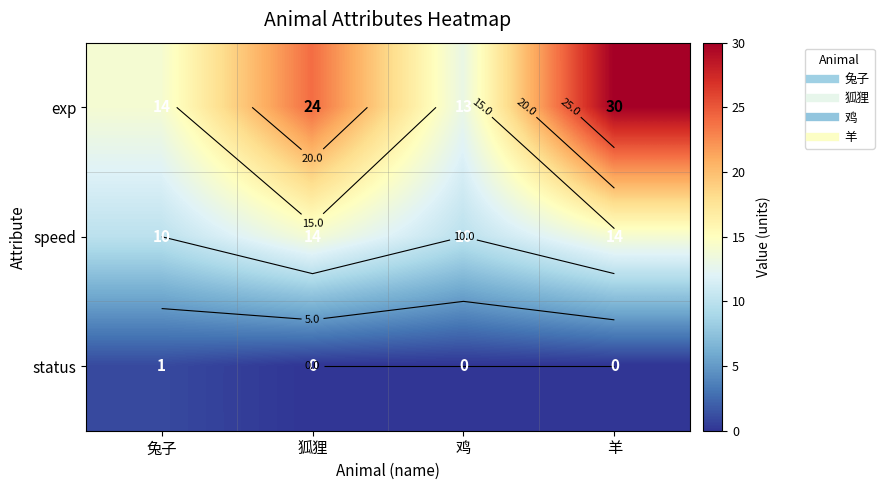

Which label corresponds to the largest value in the chart?

羊